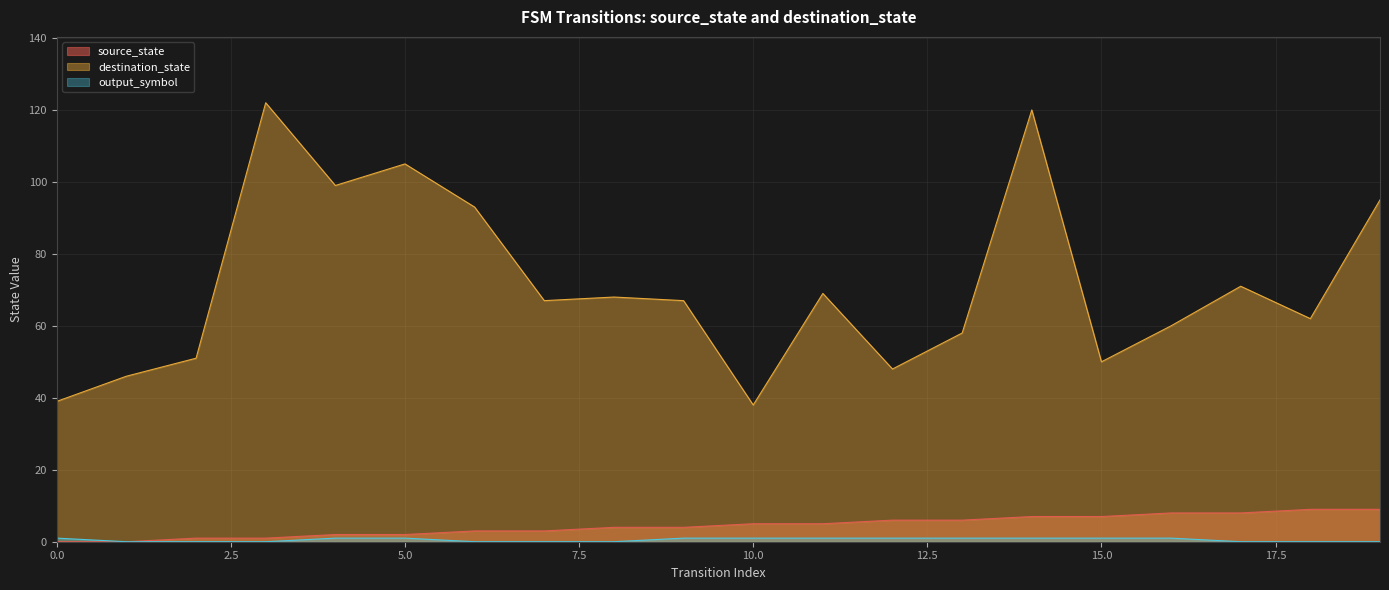

True or false: destination_state and source_state cross at least once.

False